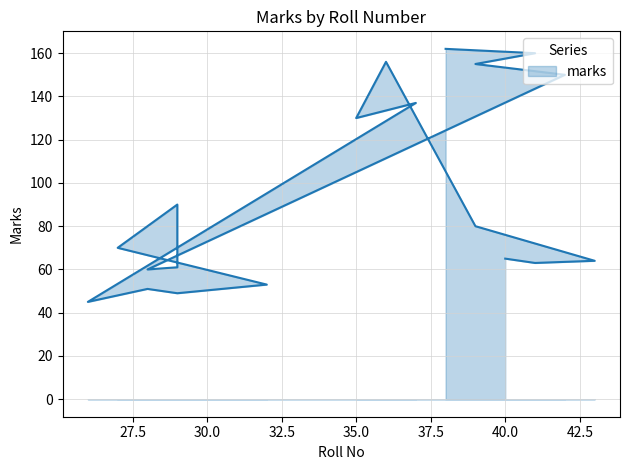

Read the value at 29, to the nearest 5.

60